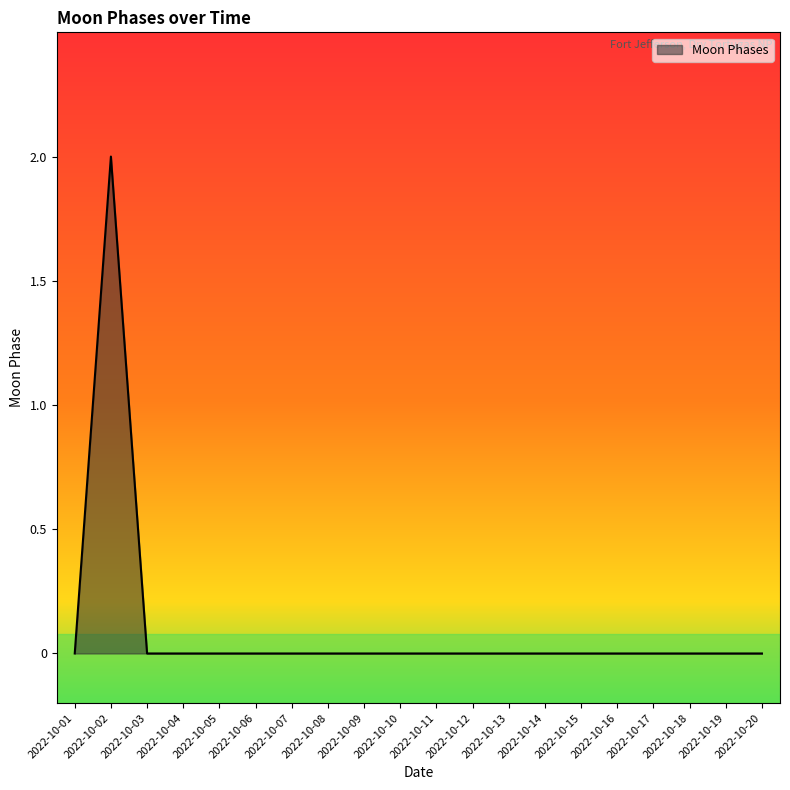

Does the chart display data point markers on the line(s)?

No